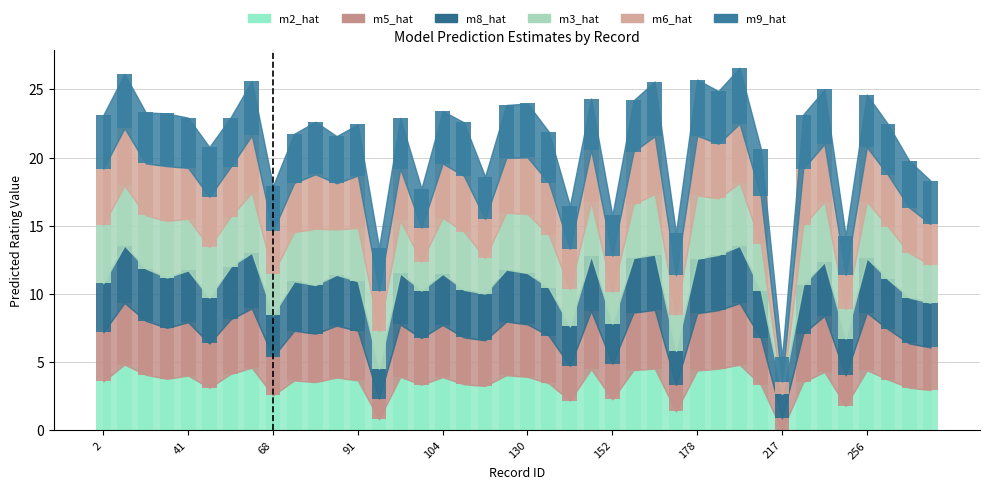

Where is m2_hat nearest to the value 2?

140